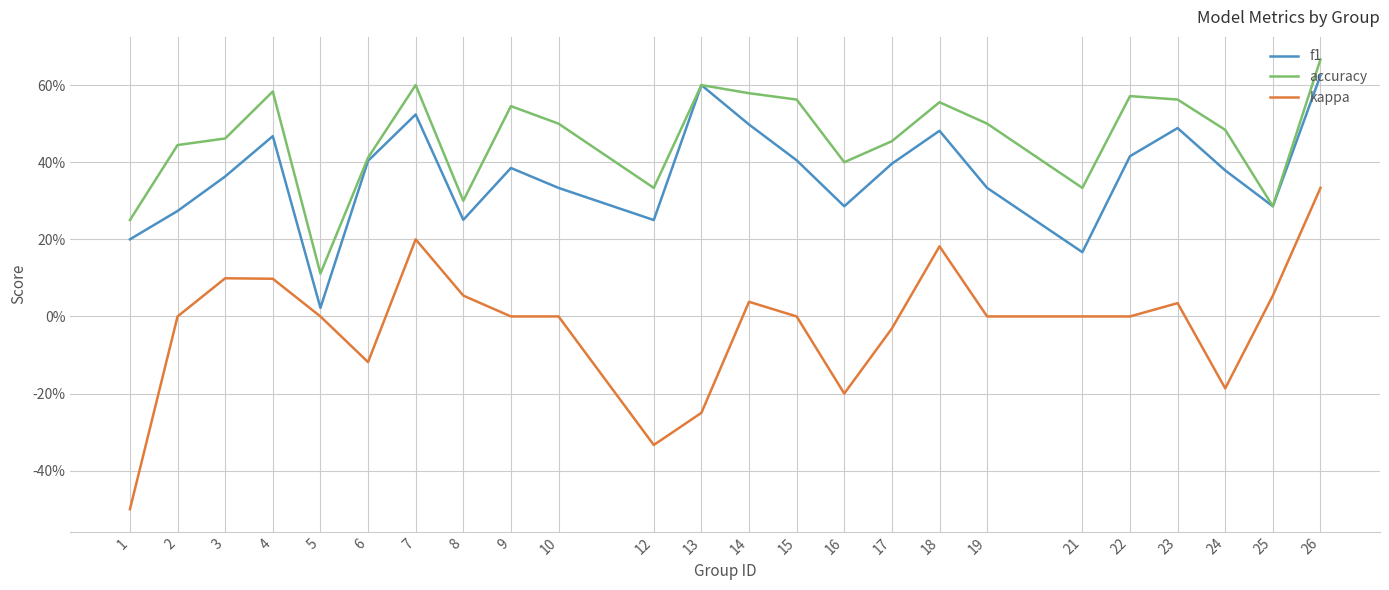

Which series has the widest spread of values?

kappa